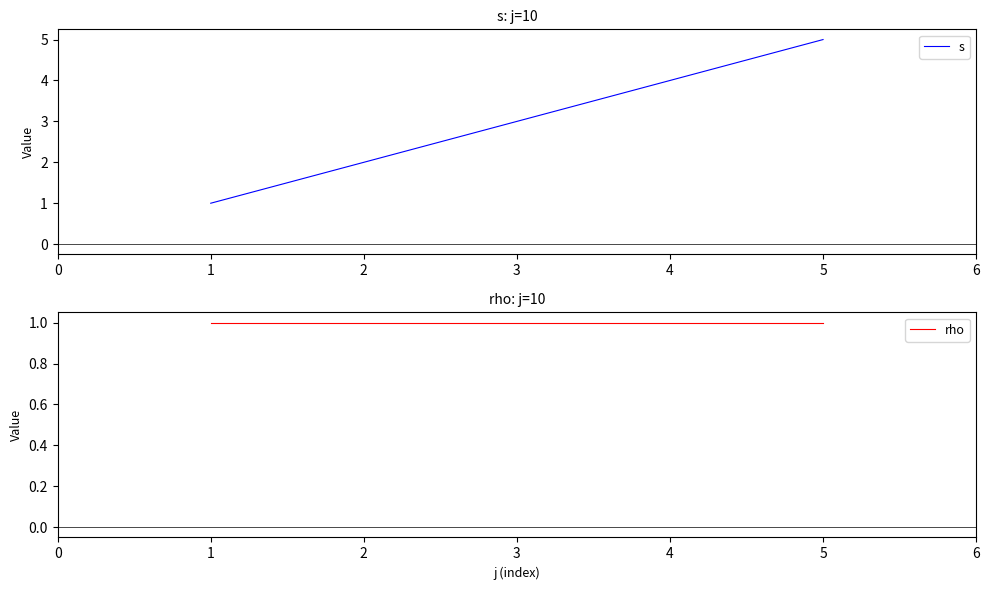

At how many categories does at least one series exceed 4?

1